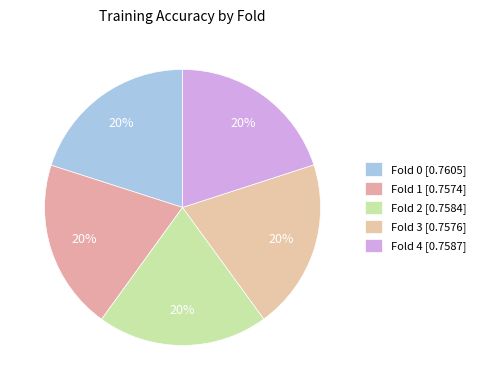

What percentage is the Fold 4 slice, to the nearest percent?

20%